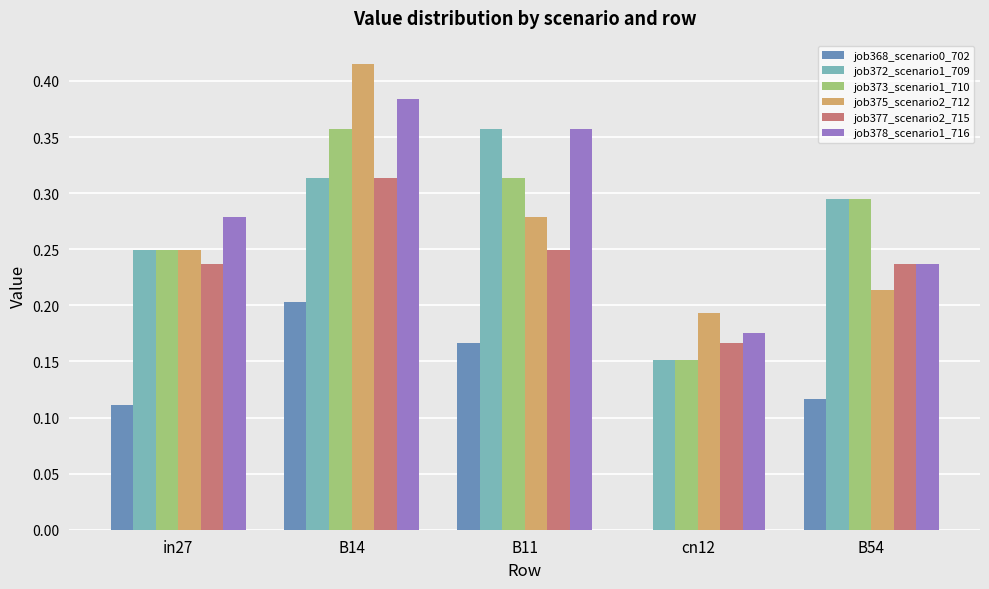

The job372_scenario1_709 series shows 0.2 at in27. True or false?

True